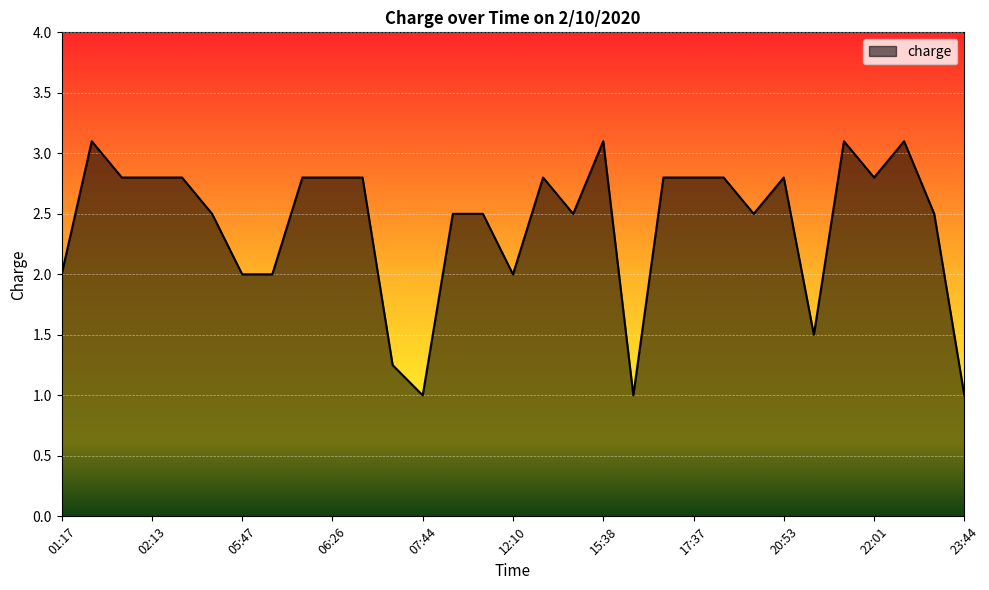

What is the smallest value displayed?

1.0